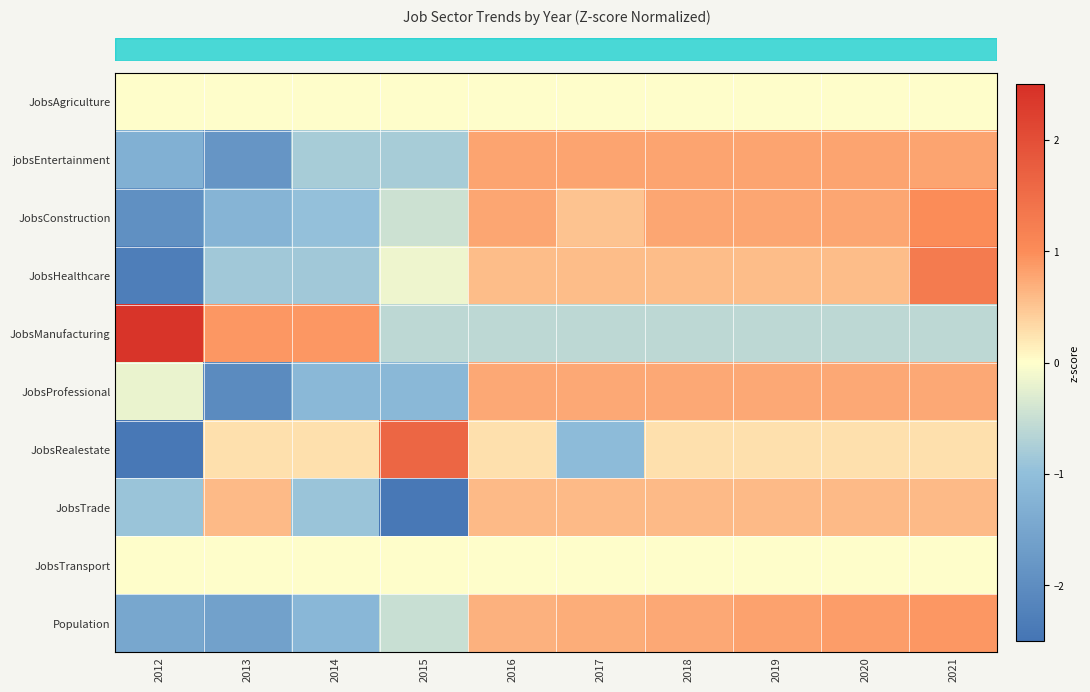

At which category is the sum across all series the highest?

2021